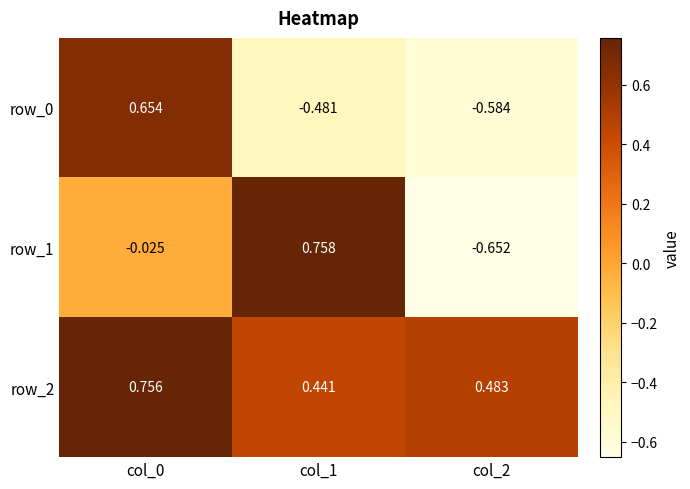

Is the value of row_2 at col_1 greater than the value of row_1 at col_2?

Yes